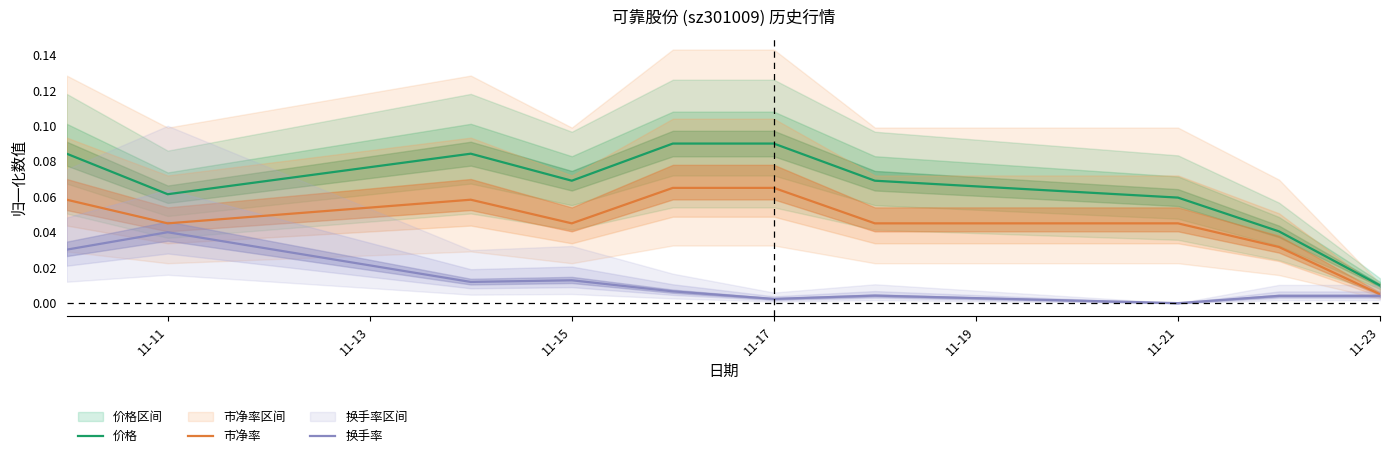

True or false: 换手率 and 价格 cross at least once.

False